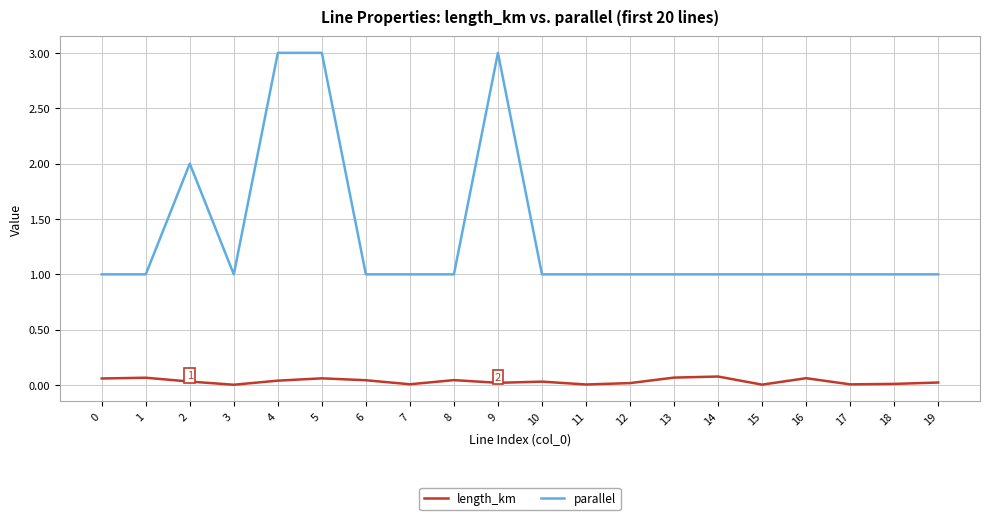

What is the difference between the highest and lowest values at 1?

0.9